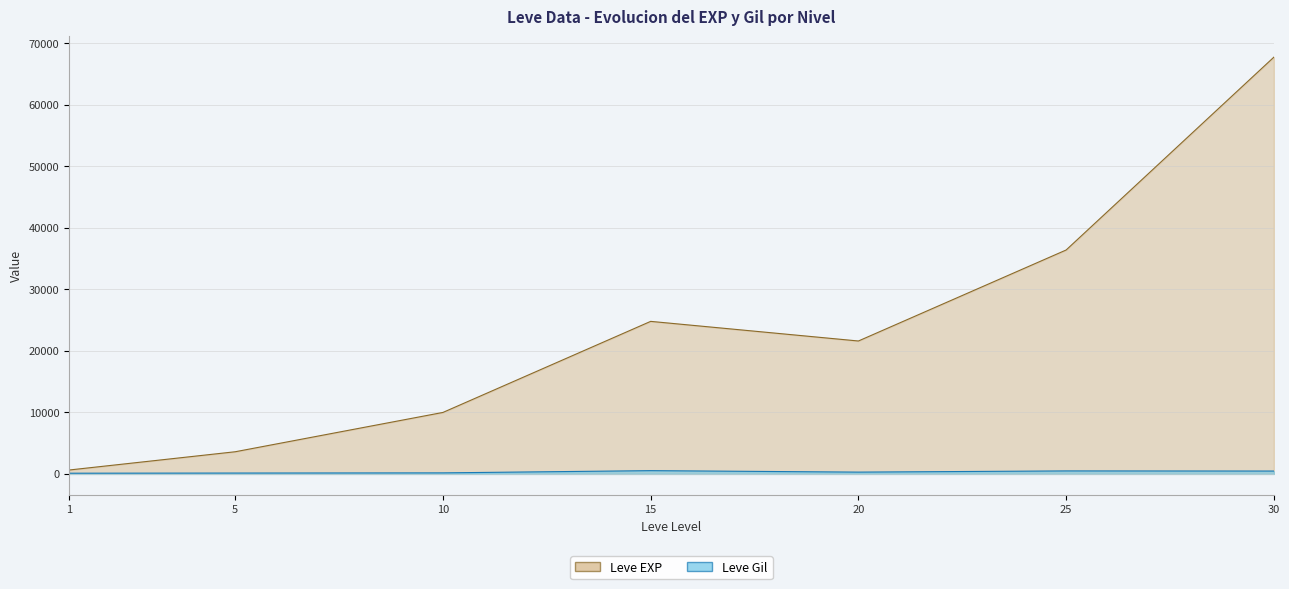

At how many categories does at least one series exceed 18363?

4